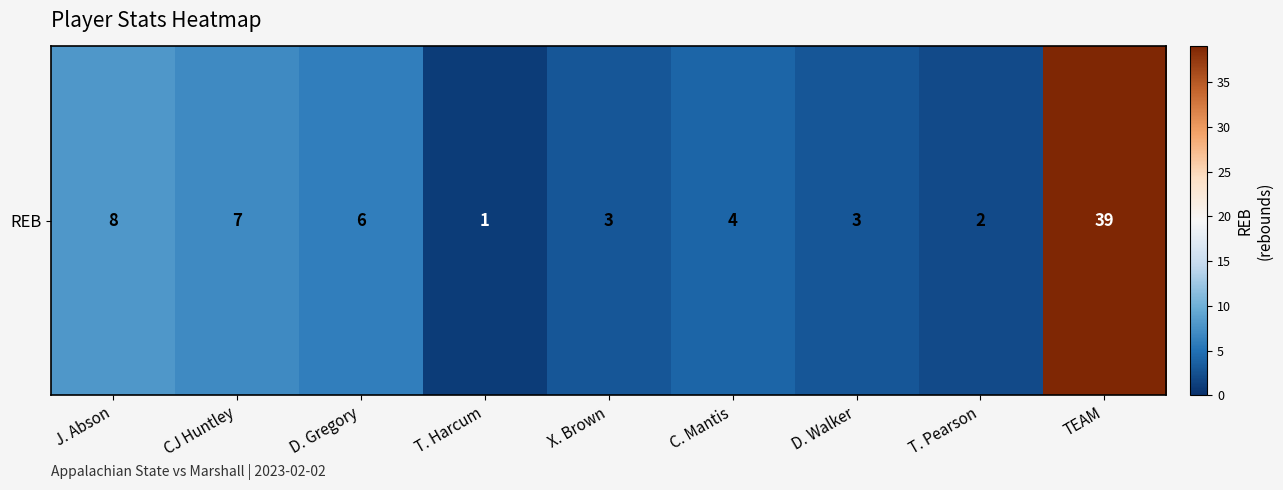

At which label does the data first exceed 4?

J. Abson